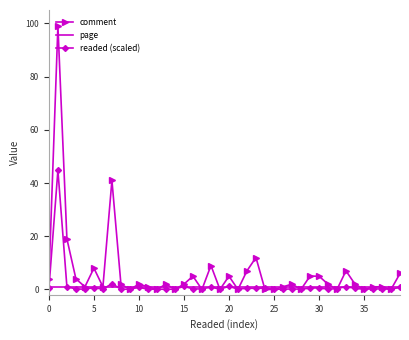

What is the sum of all comment values?

256.0